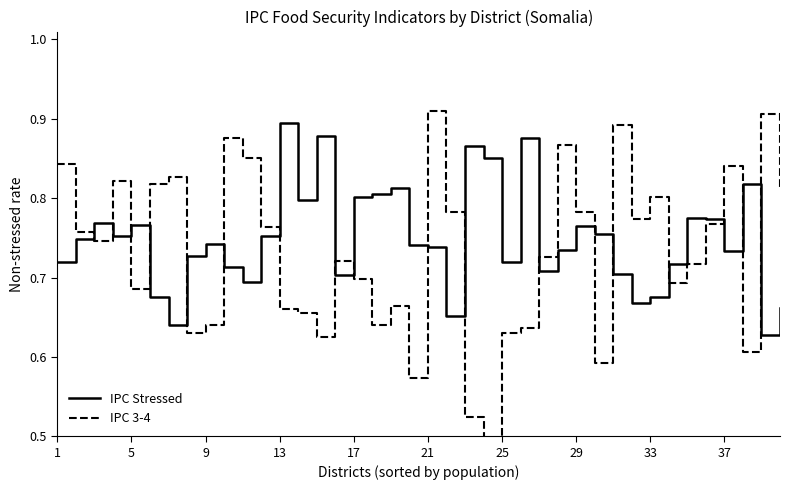

What is the maximum value shown in the chart?

0.9